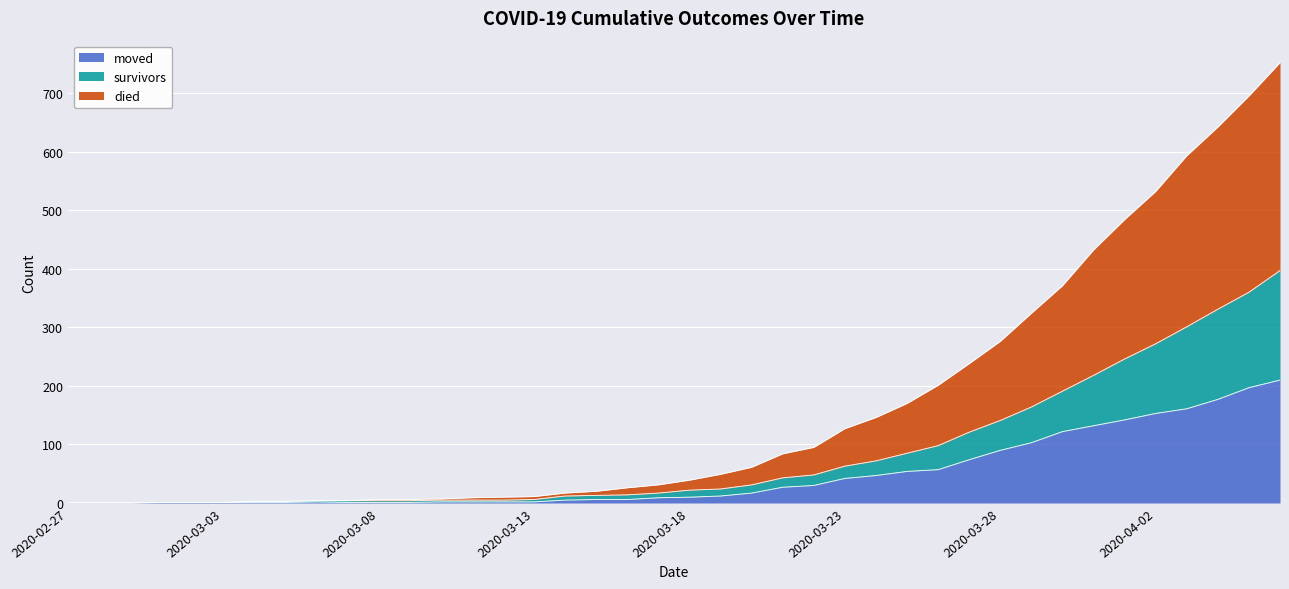

Reading right to left, transcribe all the data shown in this chart.

survivors: 2020-04-06=397	2020-04-05=360	2020-04-04=331	2020-04-03=301	2020-04-02=272	2020-04-01=246	2020-03-31=218	2020-03-30=191	2020-03-29=164	2020-03-28=141	2020-03-27=121	2020-03-26=98	2020-03-25=85	2020-03-24=72	2020-03-23=63	2020-03-22=48	2020-03-21=43	2020-03-20=31	2020-03-19=24	2020-03-18=22	2020-03-17=17	2020-03-16=14	2020-03-15=13	2020-03-14=12	2020-03-13=6	2020-03-12=5	2020-03-11=5	2020-03-10=5	2020-03-09=4	2020-03-08=4	2020-03-07=4	2020-03-06=4	2020-03-05=3	2020-03-04=3	2020-03-03=1	2020-03-02=1	2020-03-01=1	2020-02-29=0	2020-02-28=0	2020-02-27=0
died: 2020-04-06=752	2020-04-05=695	2020-04-04=642	2020-04-03=593	2020-04-02=532	2020-04-01=484	2020-03-31=432	2020-03-30=371	2020-03-29=324	2020-03-28=276	2020-03-27=238	2020-03-26=201	2020-03-25=170	2020-03-24=146	2020-03-23=127	2020-03-22=95	2020-03-21=84	2020-03-20=61	2020-03-19=49	2020-03-18=39	2020-03-17=31	2020-03-16=26	2020-03-15=20	2020-03-14=17	2020-03-13=11	2020-03-12=10	2020-03-11=9	2020-03-10=7	2020-03-09=6	2020-03-08=6	2020-03-07=4	2020-03-06=4	2020-03-05=3	2020-03-04=3	2020-03-03=1	2020-03-02=1	2020-03-01=1	2020-02-29=0	2020-02-28=0	2020-02-27=0
moved: 2020-04-06=210	2020-04-05=197	2020-04-04=177	2020-04-03=161	2020-04-02=153	2020-04-01=142	2020-03-31=132	2020-03-30=122	2020-03-29=103	2020-03-28=90	2020-03-27=74	2020-03-26=57	2020-03-25=54	2020-03-24=47	2020-03-23=42	2020-03-22=30	2020-03-21=27	2020-03-20=17	2020-03-19=12	2020-03-18=10	2020-03-17=9	2020-03-16=6	2020-03-15=6	2020-03-14=5	2020-03-13=2	2020-03-12=2	2020-03-11=2	2020-03-10=2	2020-03-09=1	2020-03-08=1	2020-03-07=1	2020-03-06=2	2020-03-05=1	2020-03-04=1	2020-03-03=1	2020-03-02=1	2020-03-01=1	2020-02-29=0	2020-02-28=0	2020-02-27=0